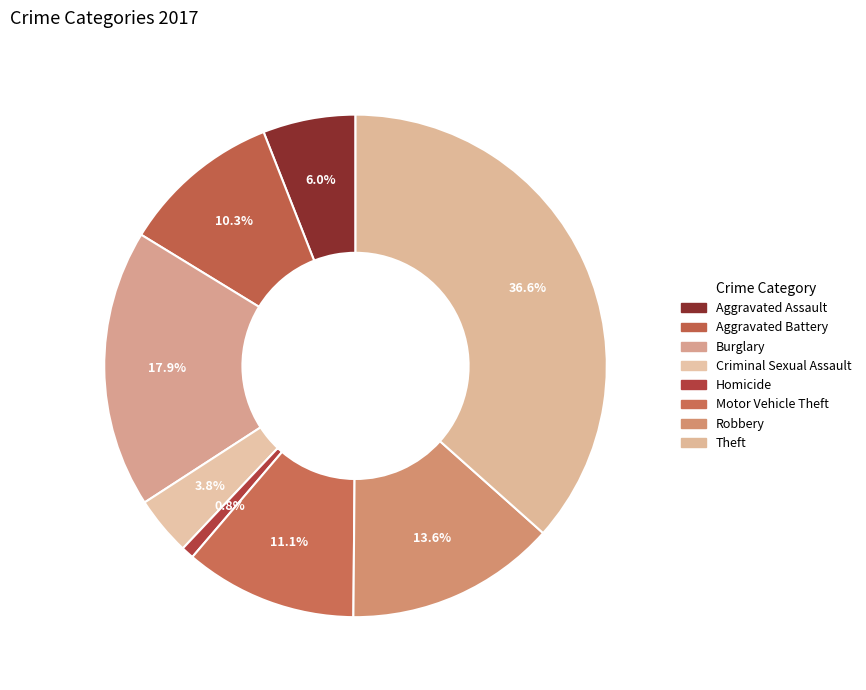

The Homicide slice represents 11% of the pie. True or false?

False